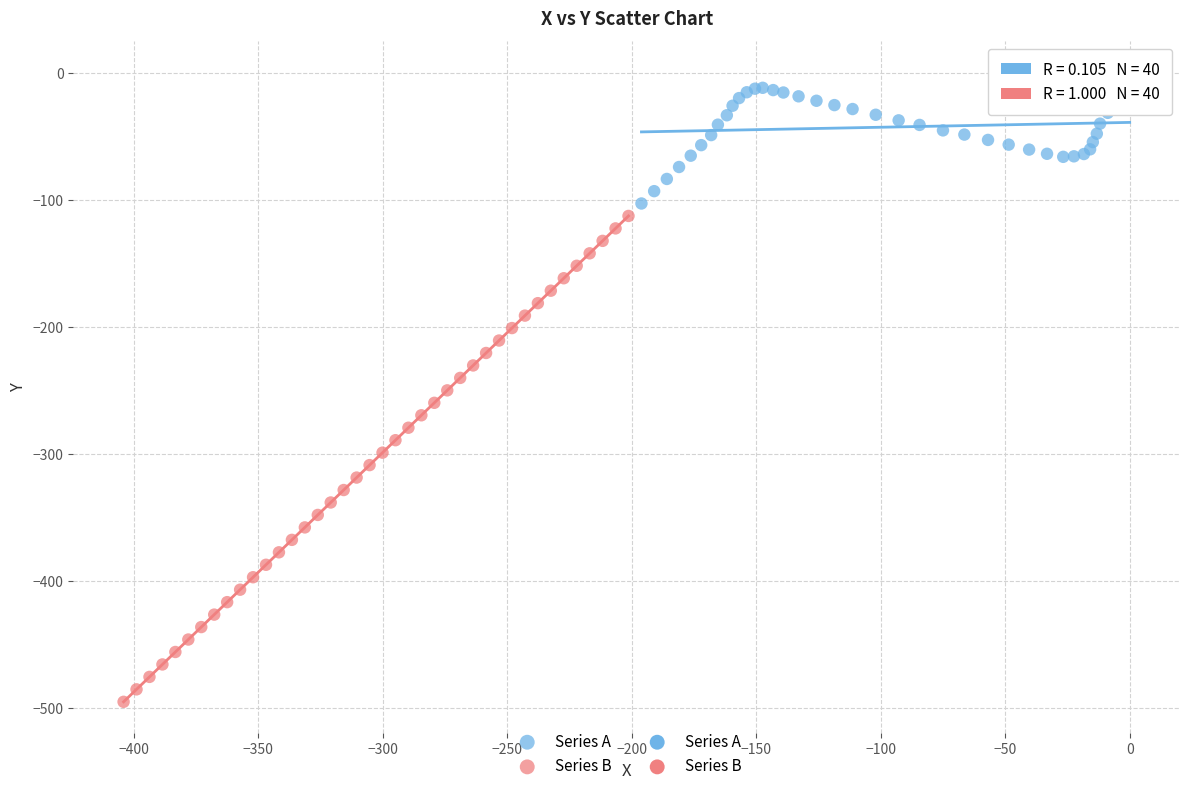

Which series has the largest Y range (max minus min)?

Series B